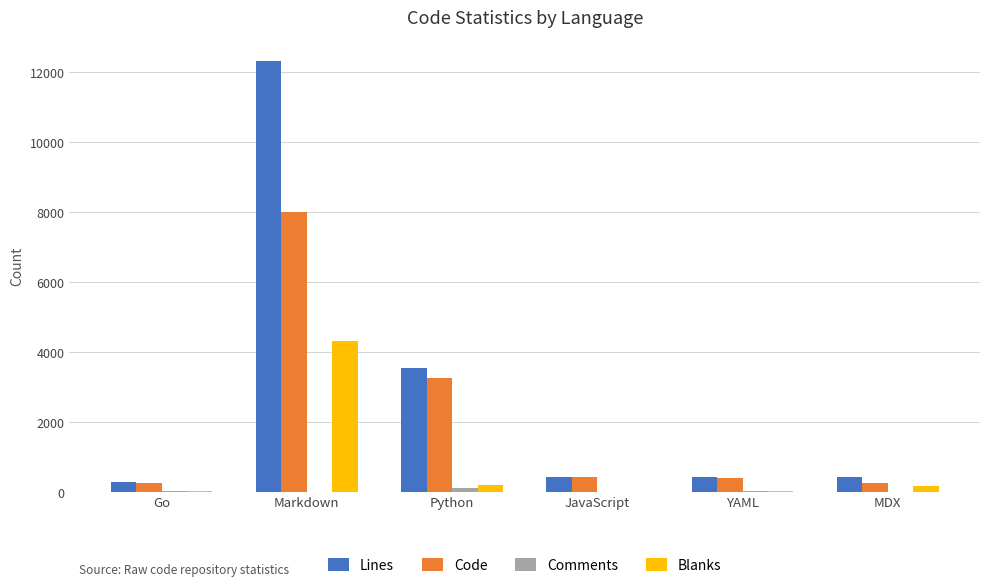

Does the chart contain stacked bars?

No